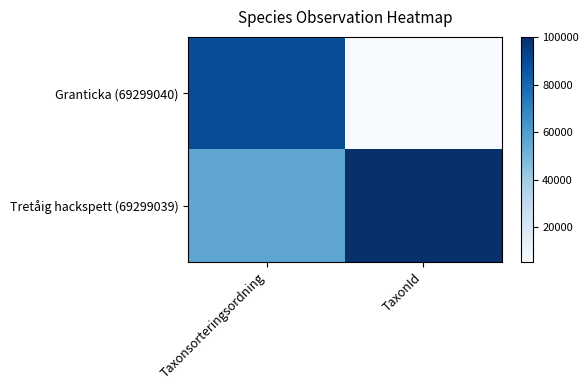

At how many categories does at least one series exceed 74021?

2